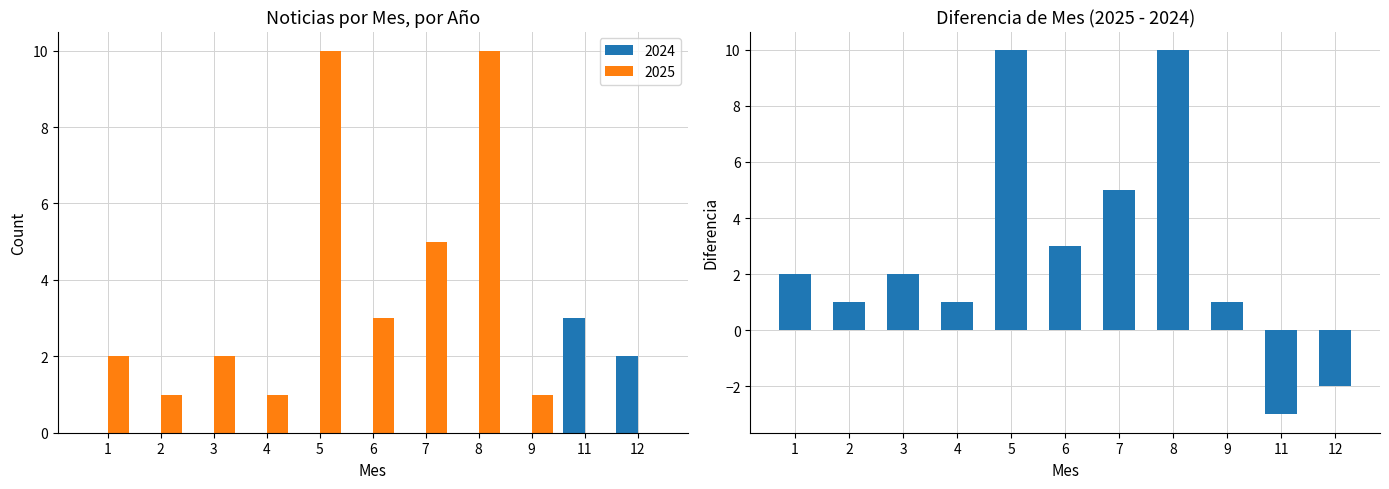

What is the difference between the maximum and minimum values?

13